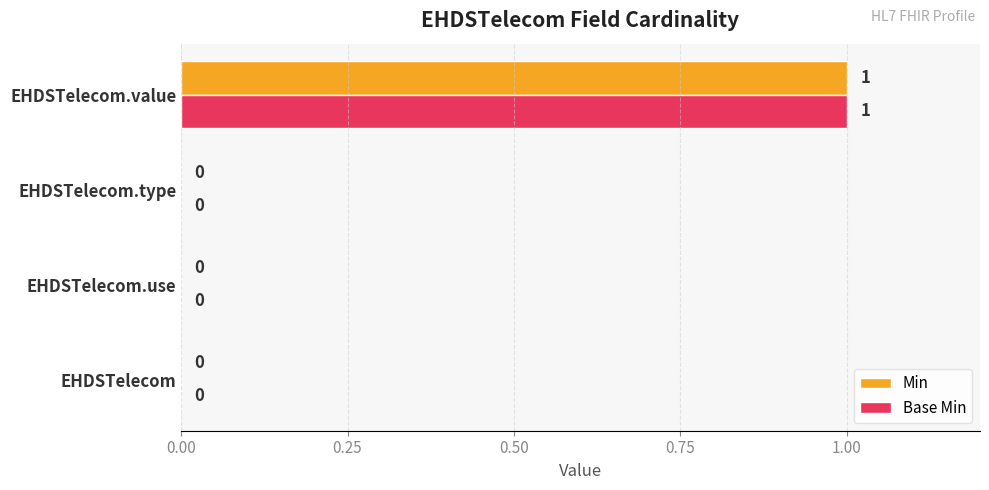

The value of Base Min at EHDSTelecom.value is 1. True or false?

True